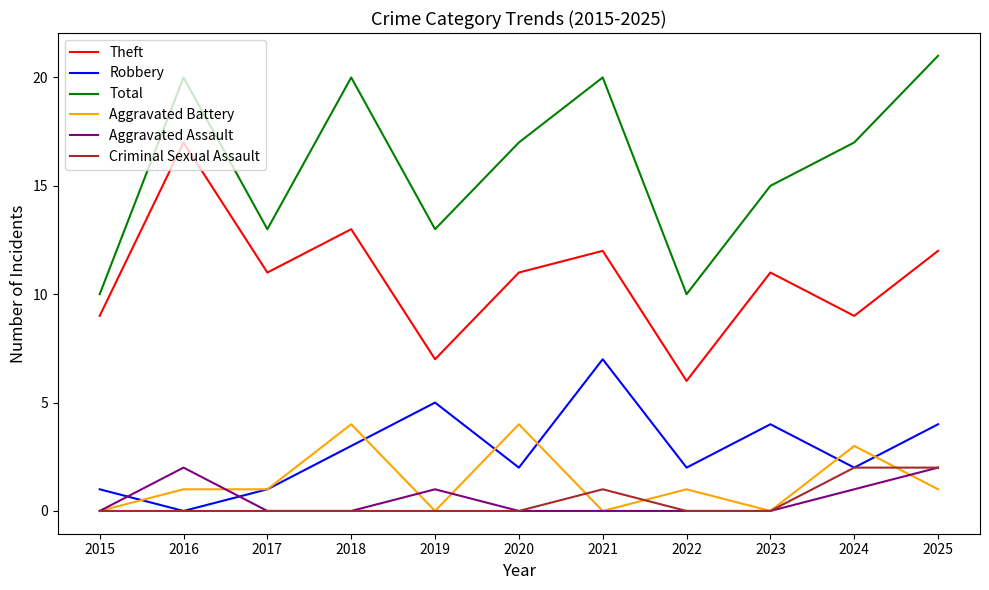

True or false: Total and Theft intersect in this chart.

False